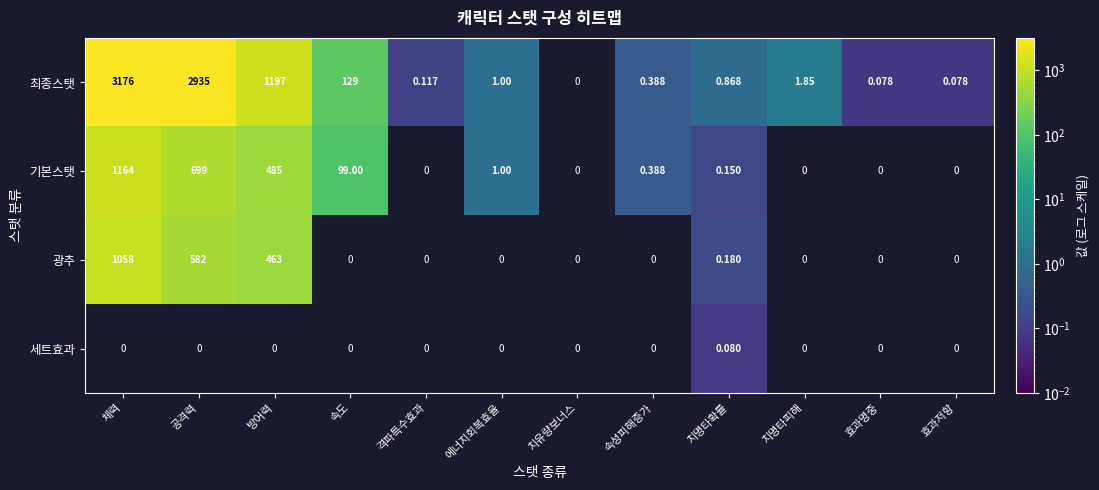

How many data points in 최종스탯 are above 1?

5